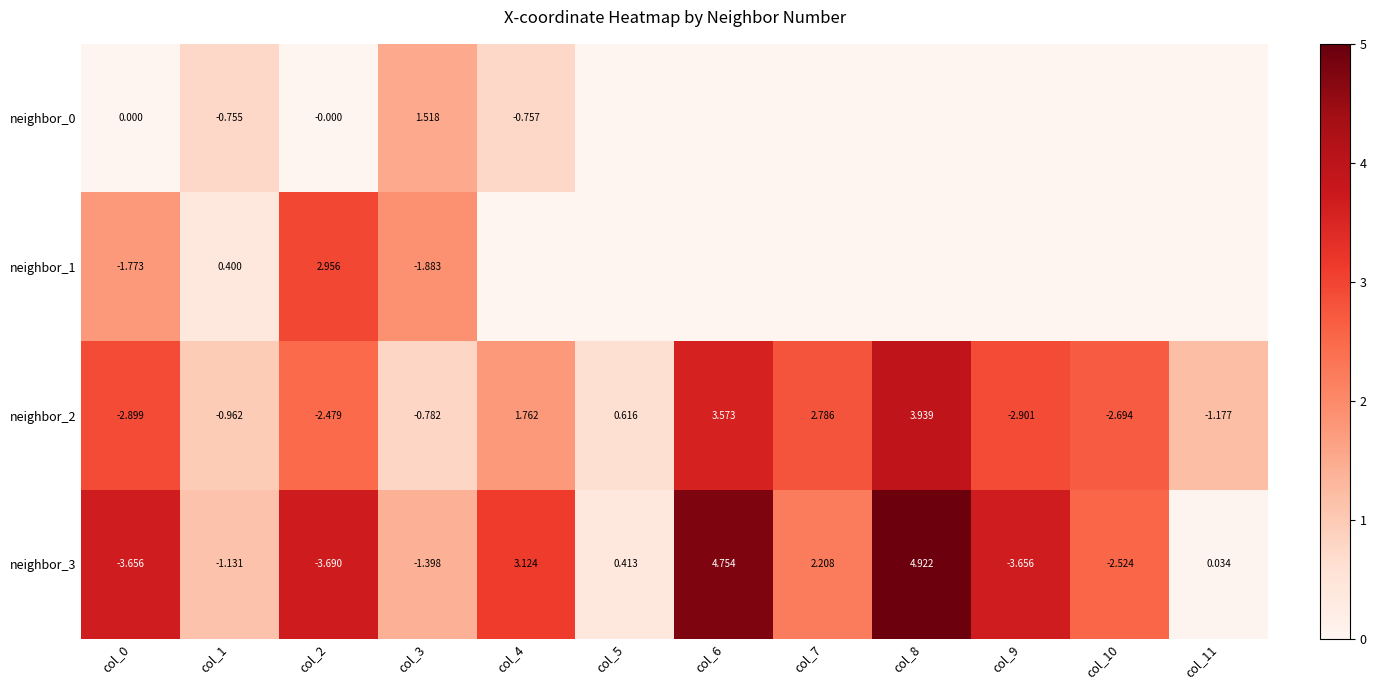

What is the sum of the neighbor_3 values at col_7 and col_8?

7.1